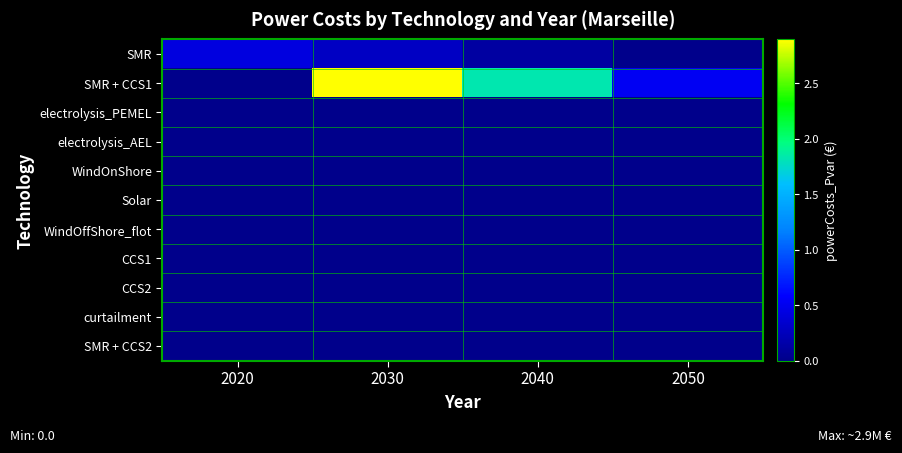

How many categories are shown in the chart?

4